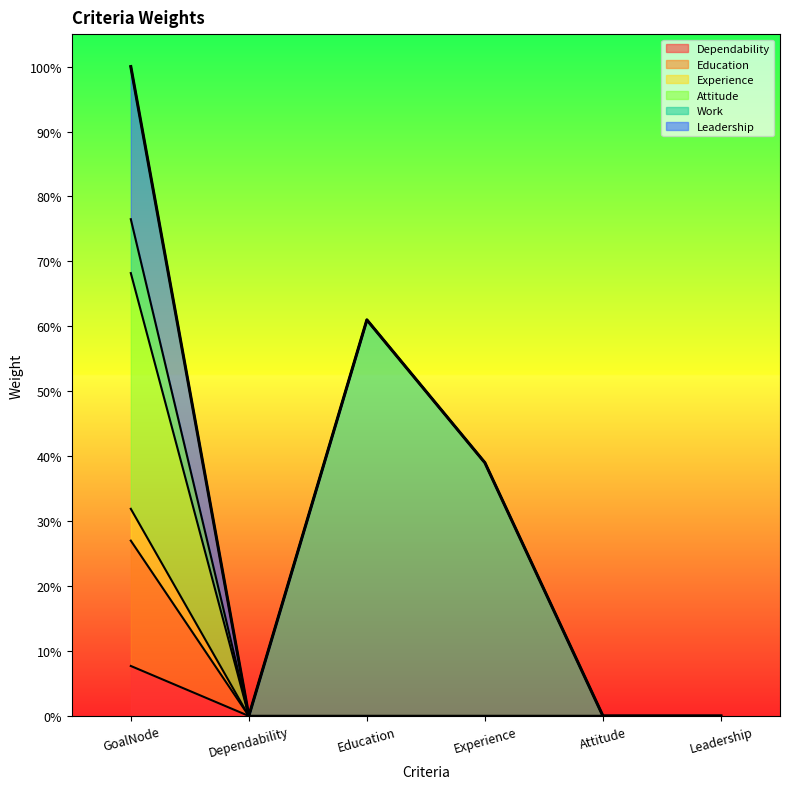

Which has a higher value, Leadership or GoalNode?

GoalNode